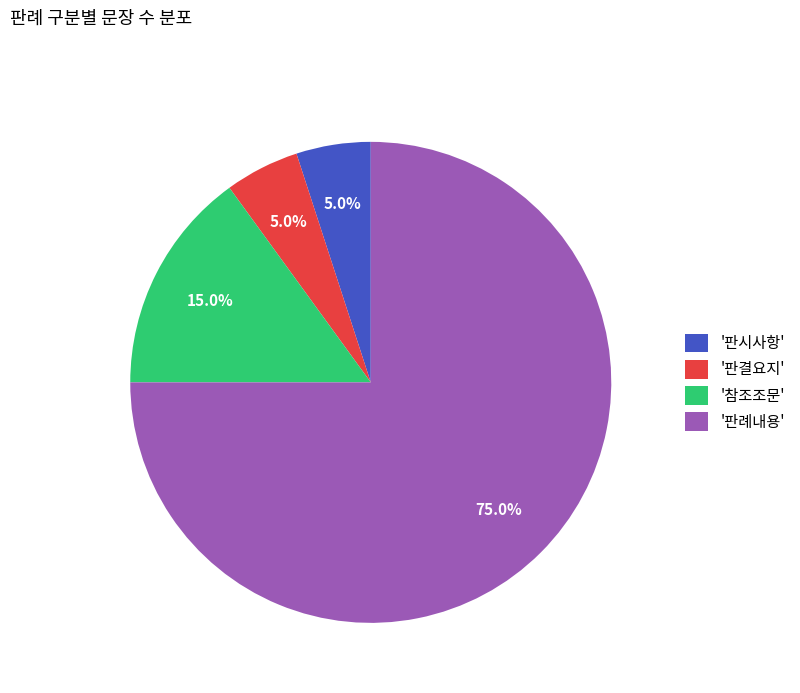

What is the ratio of the value at '참조조문' to the value at '판결요지'?

3.0